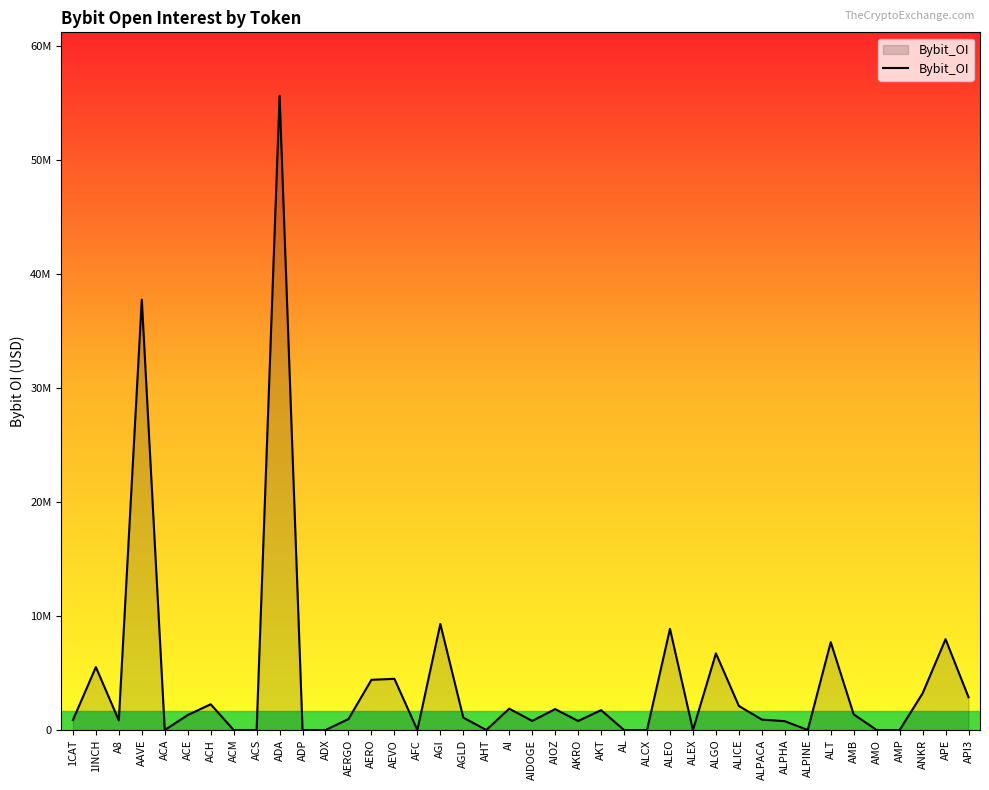

What is the difference between the second highest and minimum values?

37753520